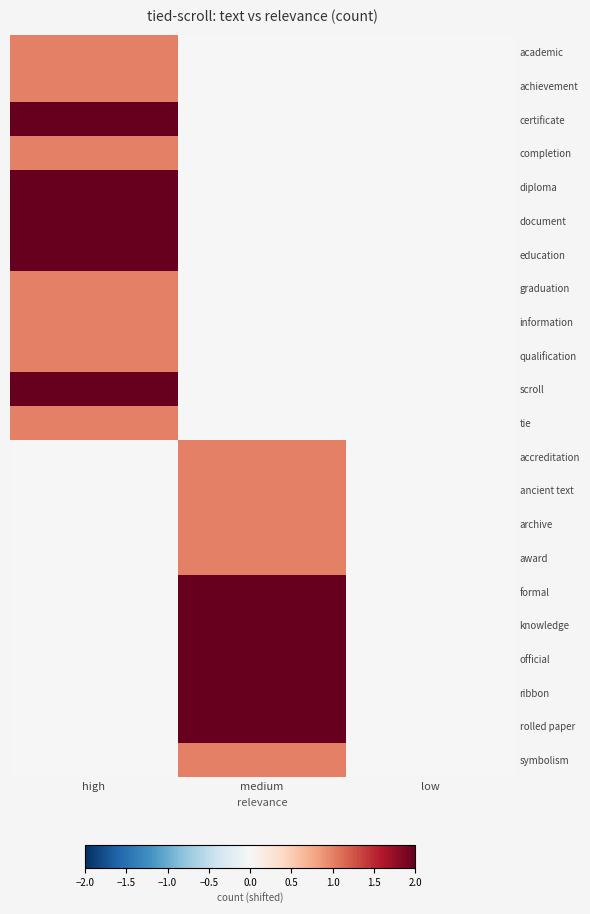

What is the total value across all series at high?

17